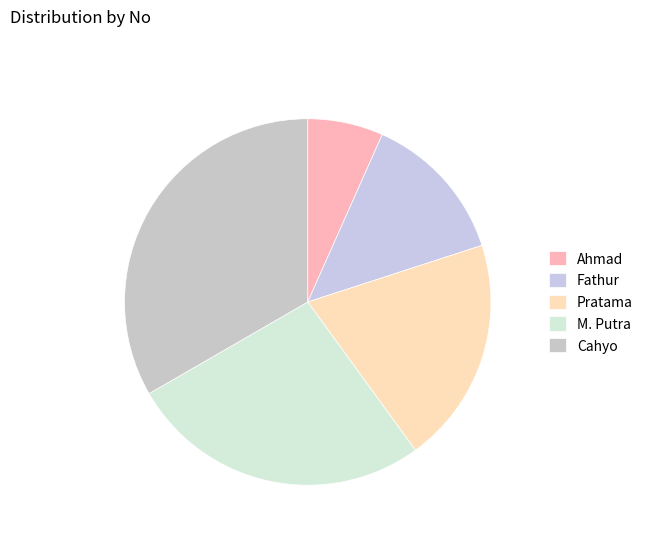

Is it true that Ahmad is 7% of the pie?

True